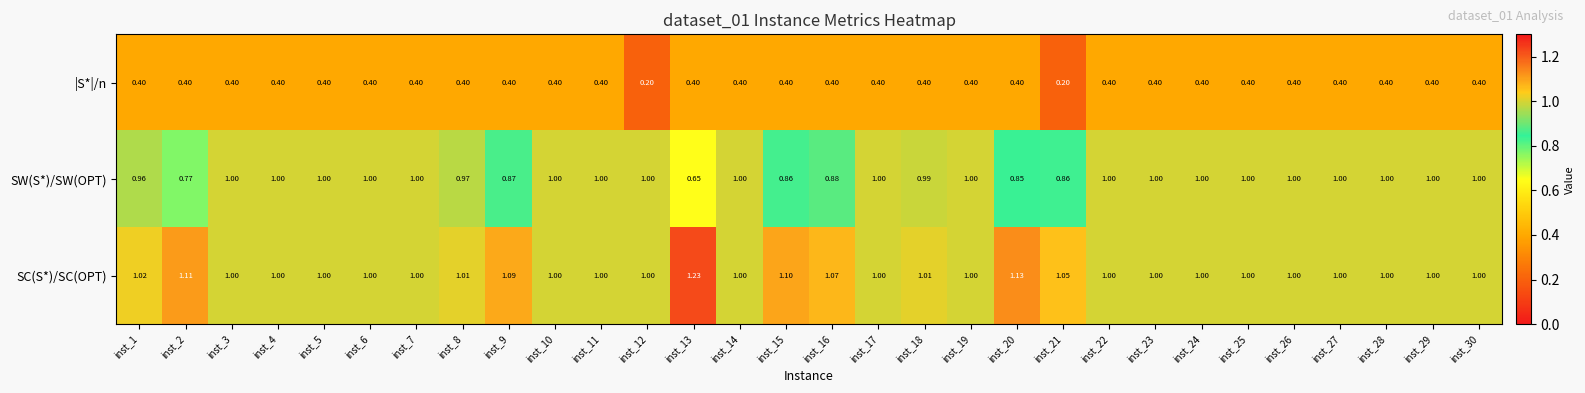

Which series has the widest spread of values?

SW(S*)/SW(OPT)